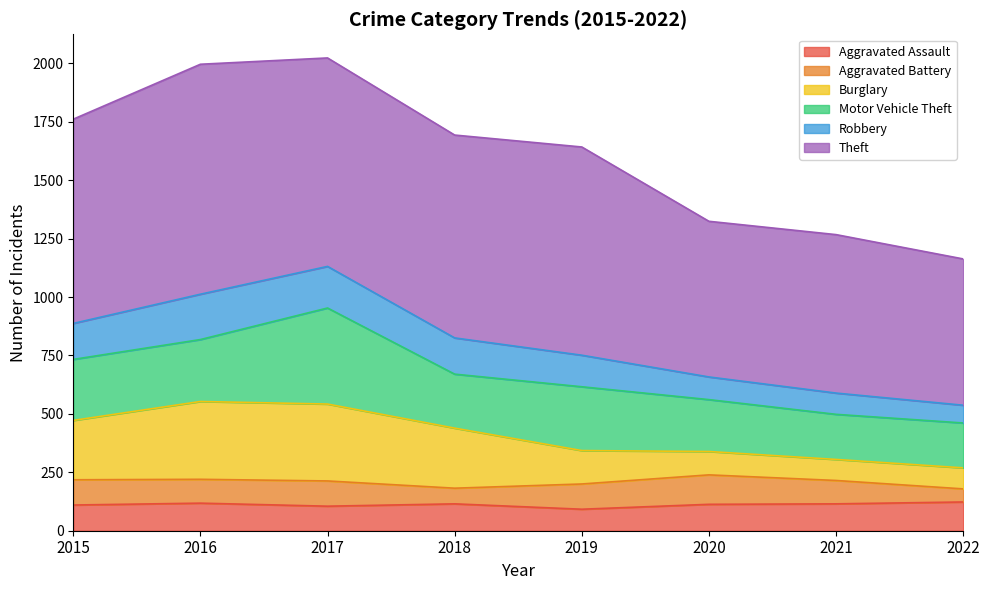

What is the total value across all series at 2017?

2023